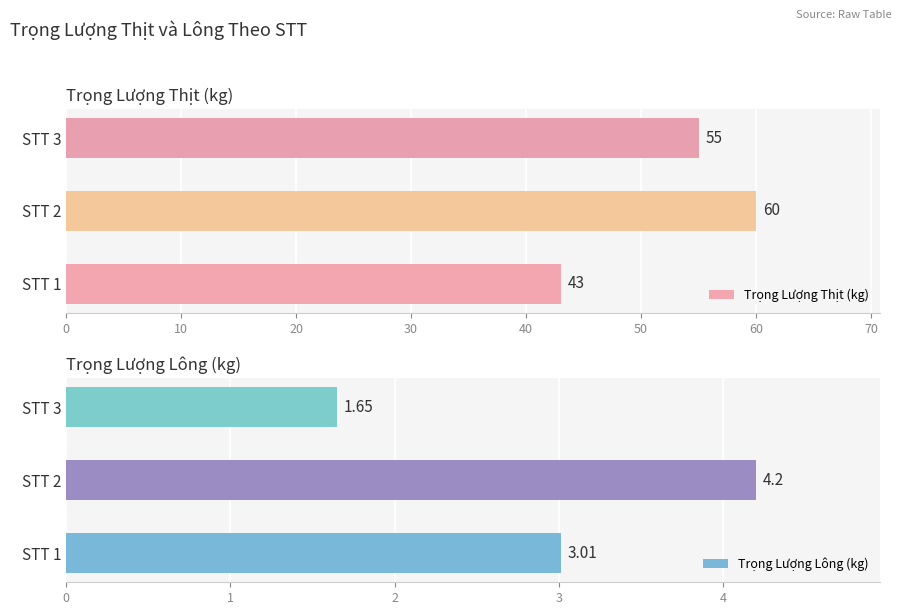

Reading left to right, transcribe all the data shown in this chart.

Trọng Lượng Thịt (kg): 43.0	60.0	55.0
Trọng Lượng Lông (kg): 3.0	4.2	1.6